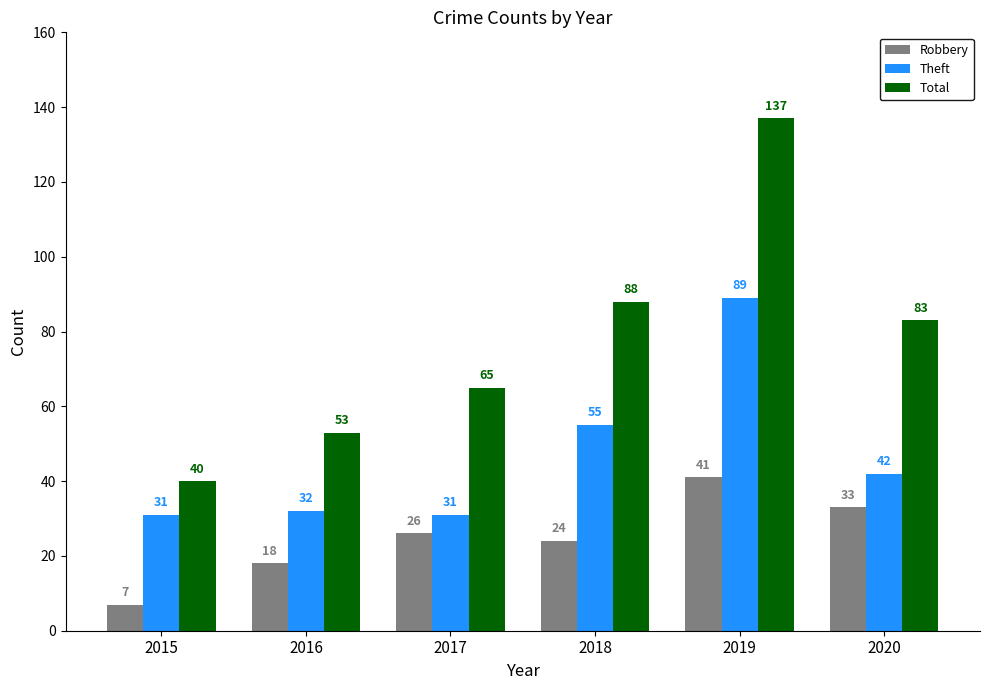

Reading right to left, what are all the values shown in this chart?

Robbery: 2020=33	2019=41	2018=24	2017=26	2016=18	2015=7
Theft: 2020=42	2019=89	2018=55	2017=31	2016=32	2015=31
Total: 2020=83	2019=137	2018=88	2017=65	2016=53	2015=40